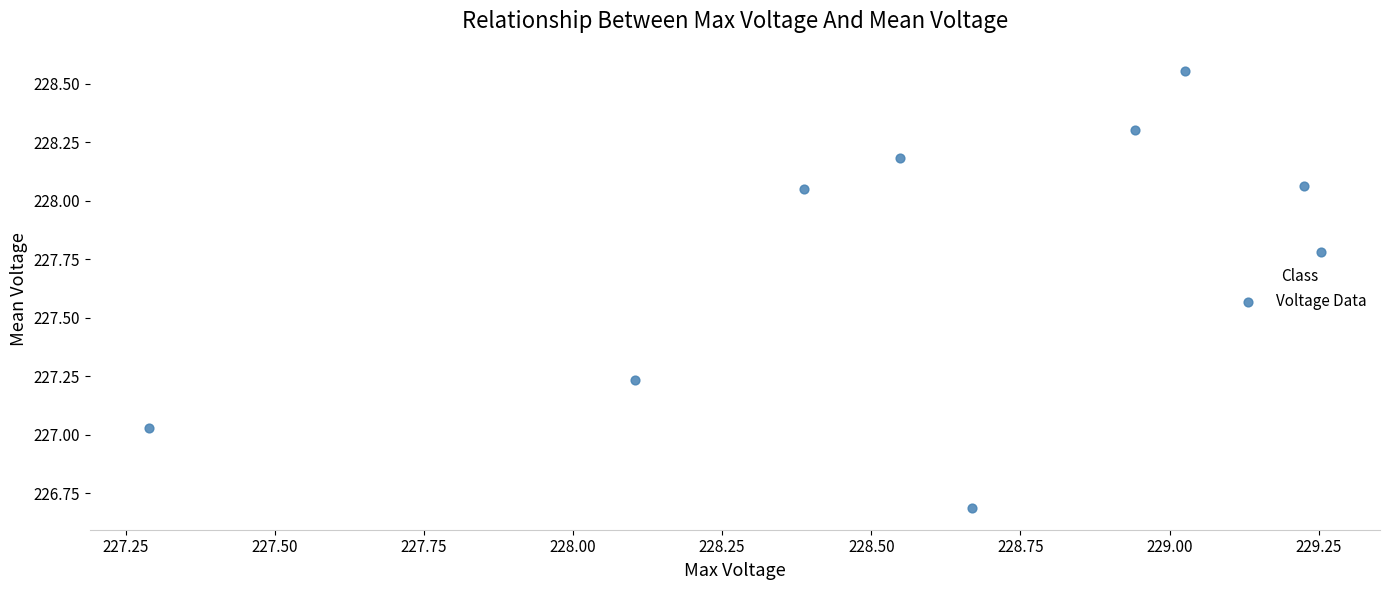

What is the range of Y values (max minus min)?

1.9